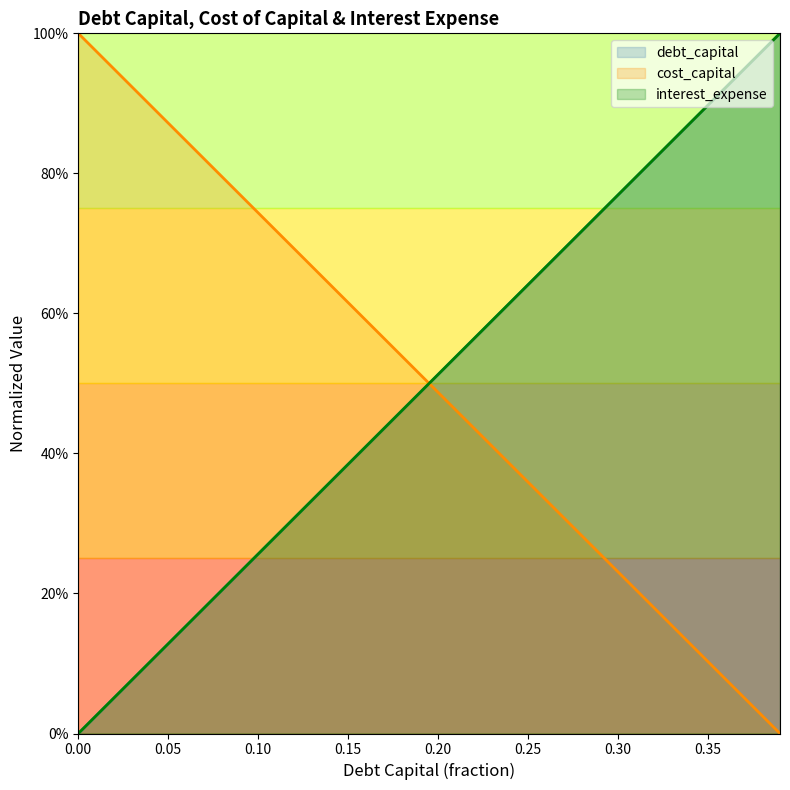

List the labels in order of interest_expense value, smallest first.

0.0, 0.01, 0.02, 0.03, 0.04, 0.05, 0.06, 0.07, 0.08, 0.09, 0.1, 0.11, 0.12, 0.13, 0.14, 0.15, 0.16, 0.17, 0.18, 0.19, 0.2, 0.21, 0.22, 0.23, 0.24, 0.25, 0.26, 0.27, 0.28, 0.29, 0.3, 0.31, 0.32, 0.33, 0.34, 0.35, 0.36, 0.37, 0.38, 0.39